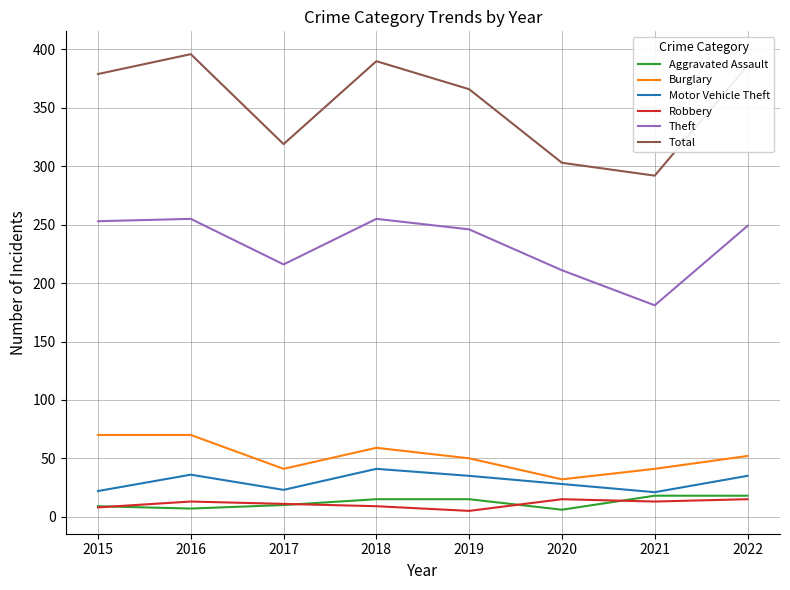

The value of Theft at 2019 is 60. True or false?

False